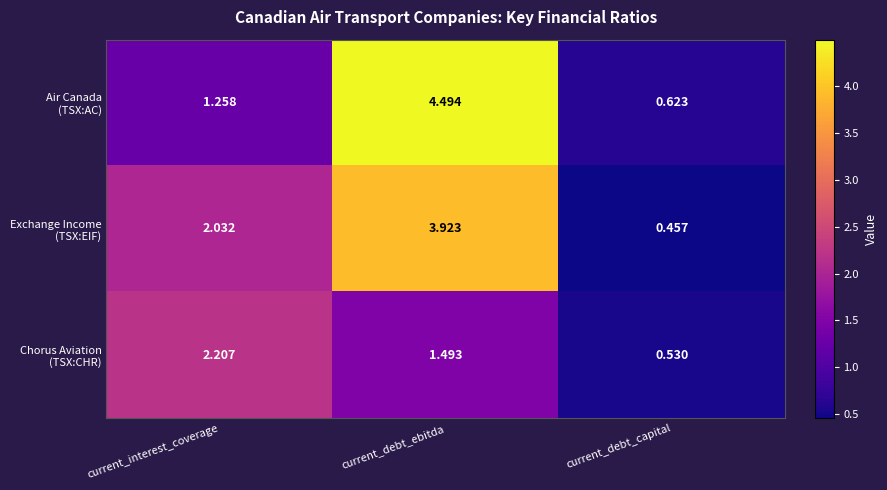

How many categories are shown in the chart?

3